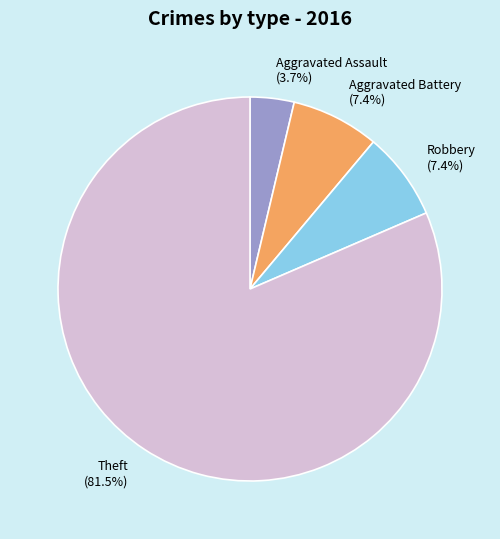

What is the smallest slice in the pie chart?

Aggravated Assault